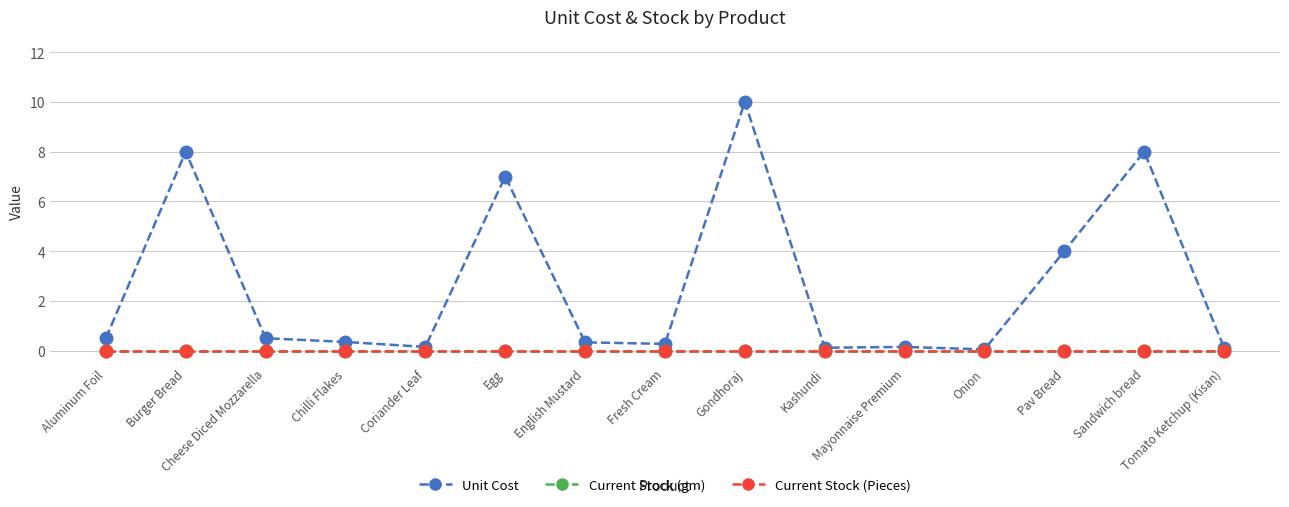

Is this an area chart (filled region under the line)?

No